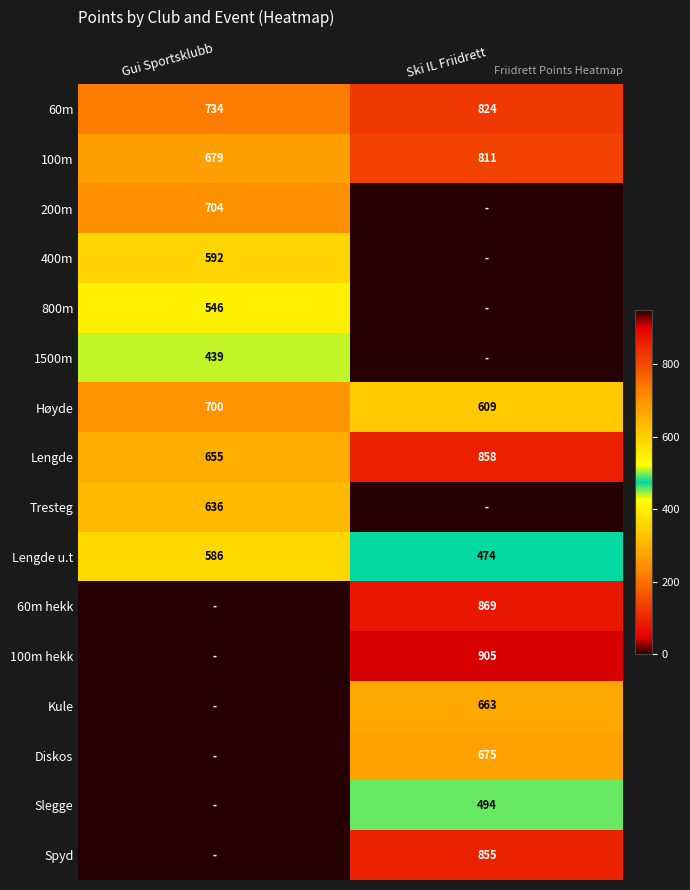

Which category has the lowest value across all series?

Ski IL Friidrett